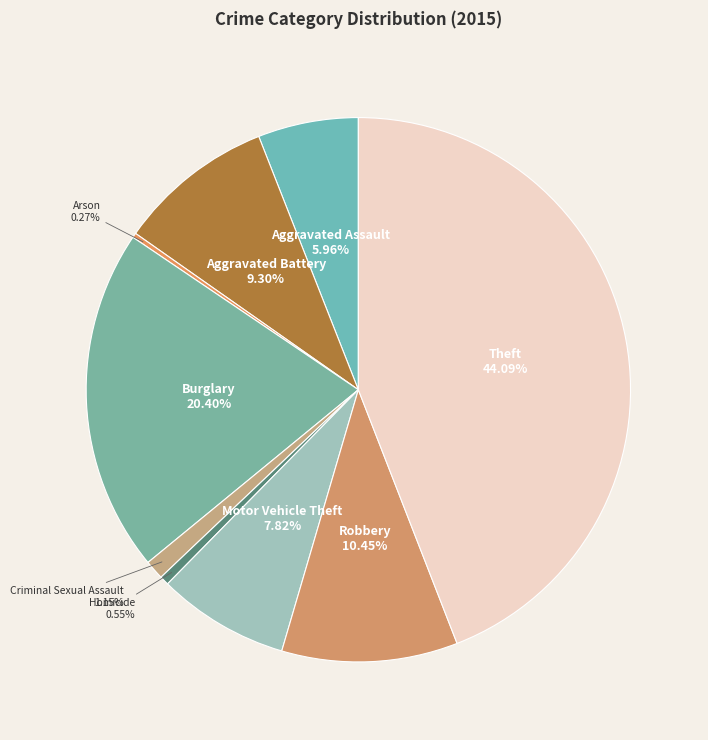

Which category has the biggest portion of the pie?

Theft